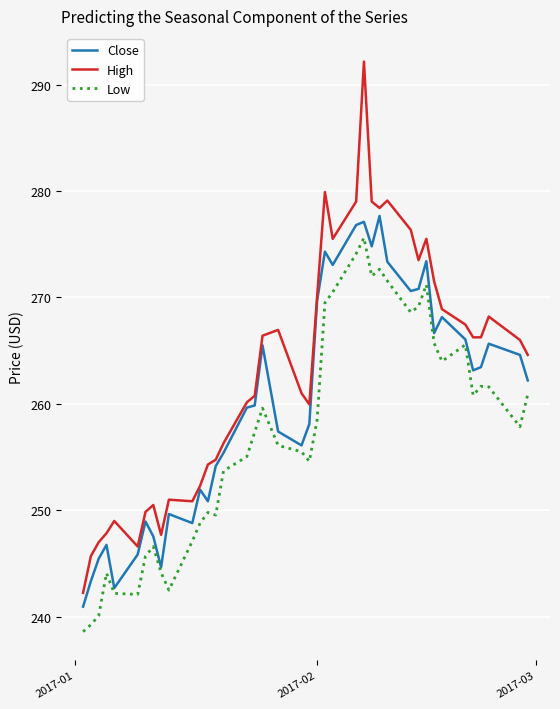

What is the difference between the second highest and minimum values in the Low series?

35.5